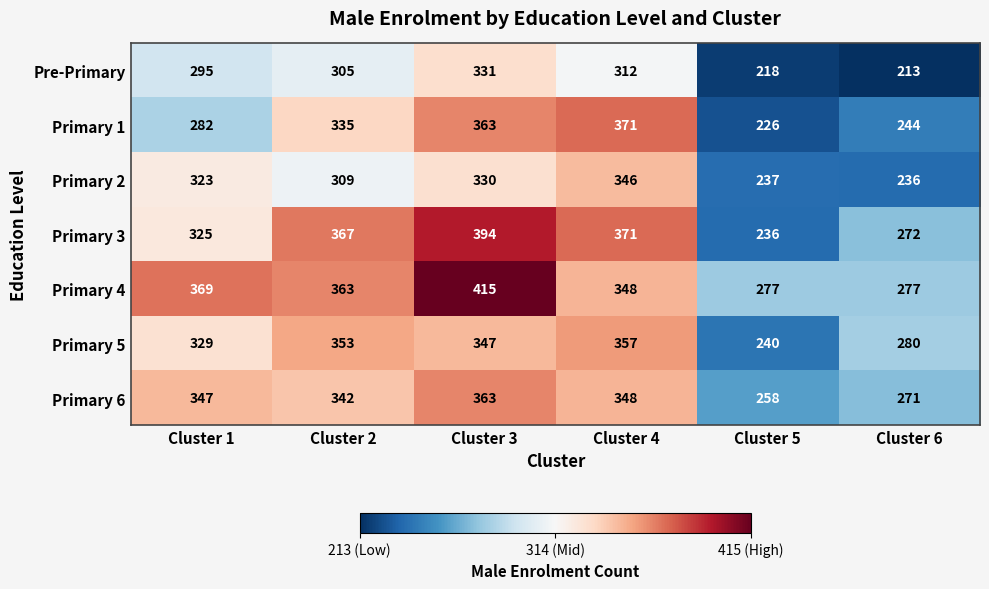

At how many categories does at least one series exceed 381?

1